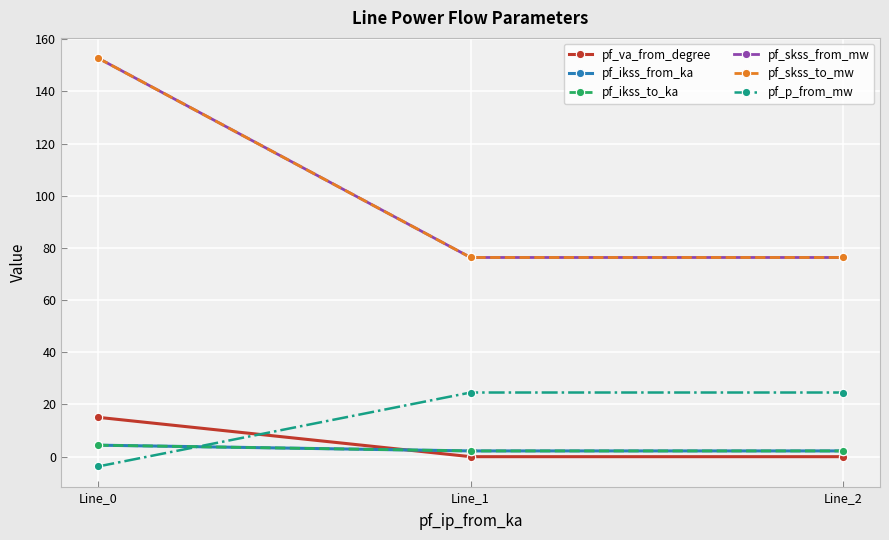

What is the maximum value shown in the chart?

152.7